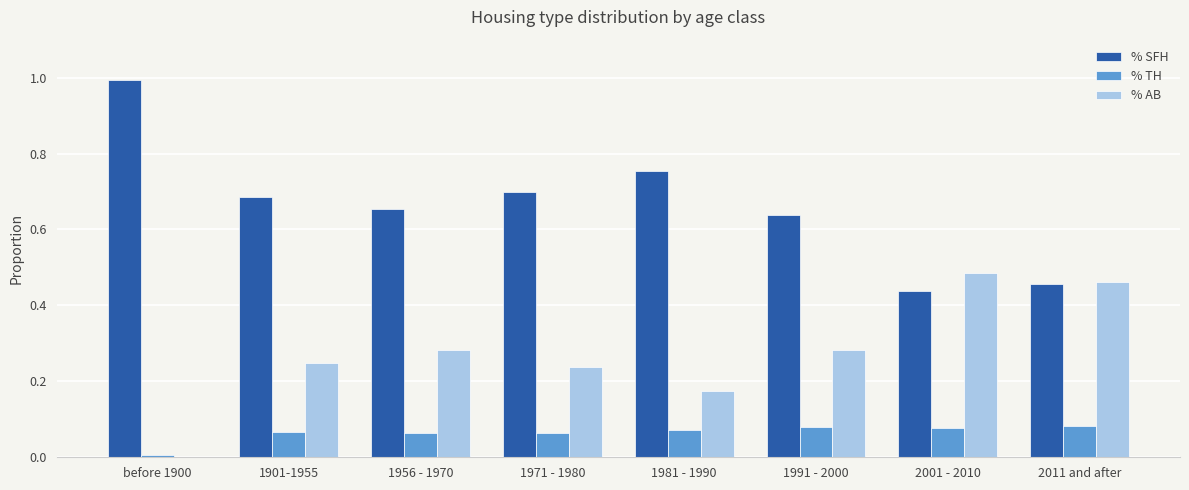

What are all the series names shown in the legend?

% SFH, % TH, % AB